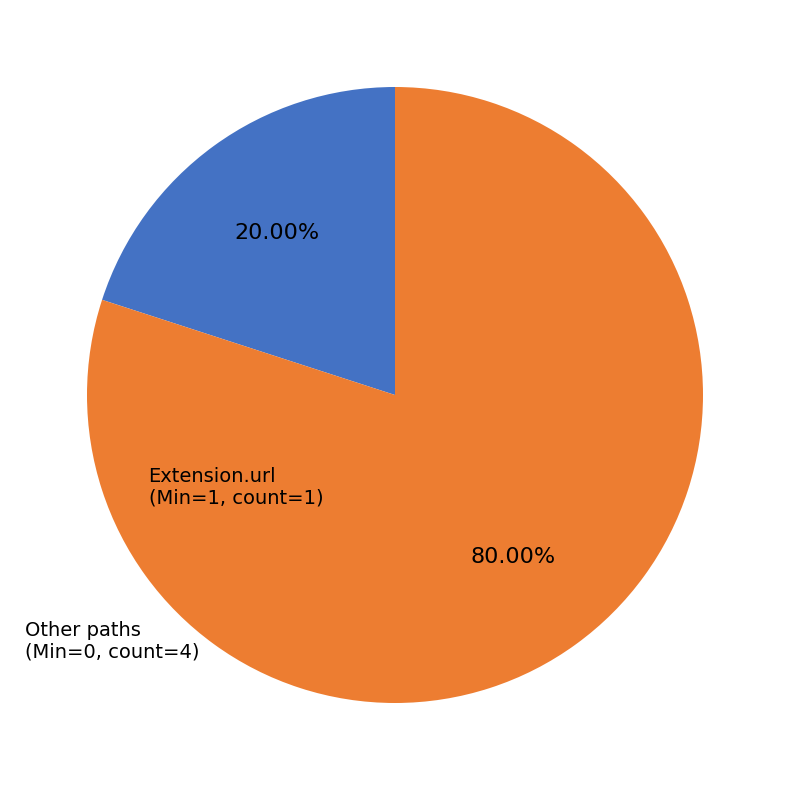

How many slices are in this pie chart?

2